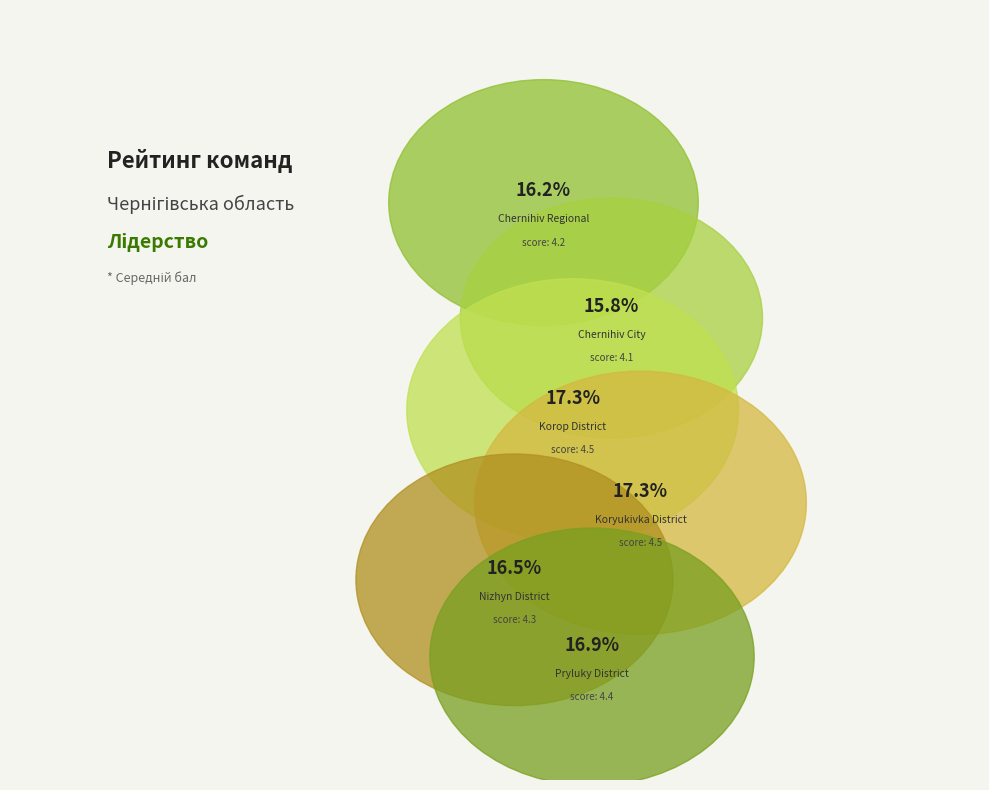

Which has a higher value, Chernihiv City Volunteers or Koryukivka District Volunteers?

Koryukivka District Volunteers